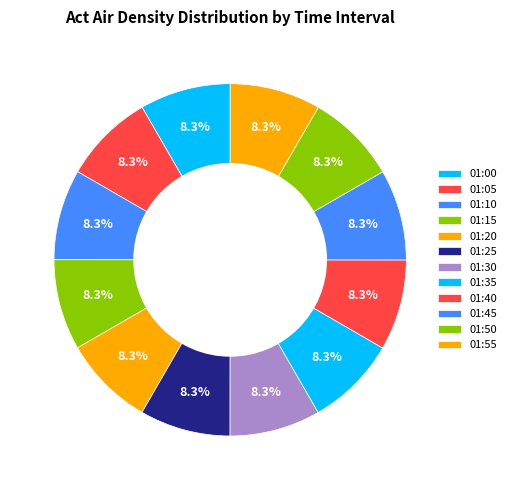

How many segments does this pie chart have?

12